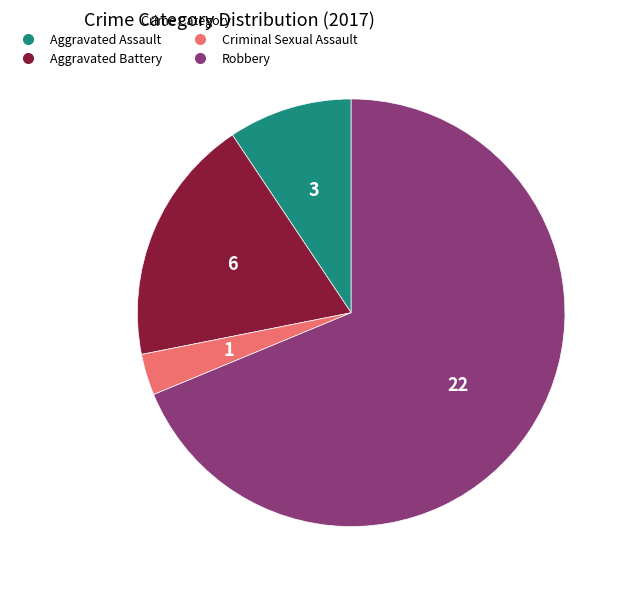

Which has a higher value, Aggravated Assault or Criminal Sexual Assault?

Aggravated Assault